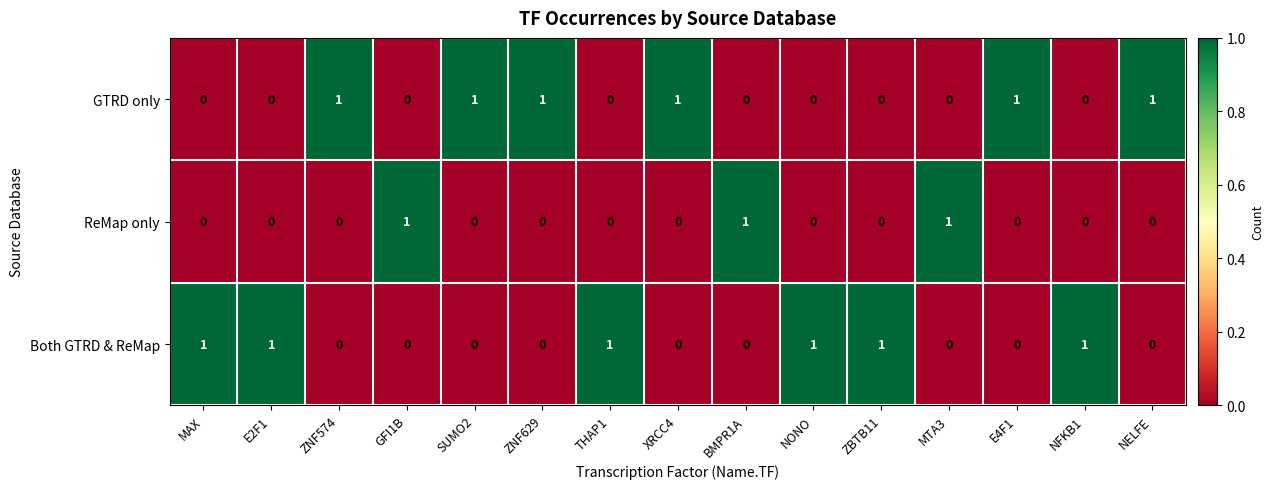

The value of Both GTRD & ReMap at MTA3 is 0. True or false?

True